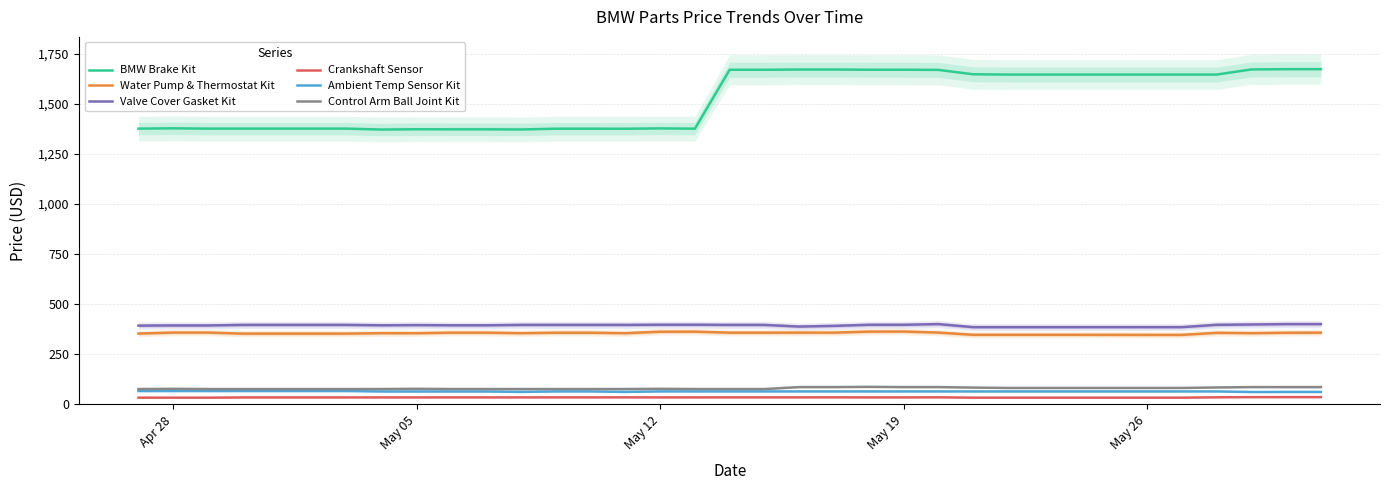

True or false: BMW Brake Kit and Water Pump & Thermostat Kit cross at least once.

False